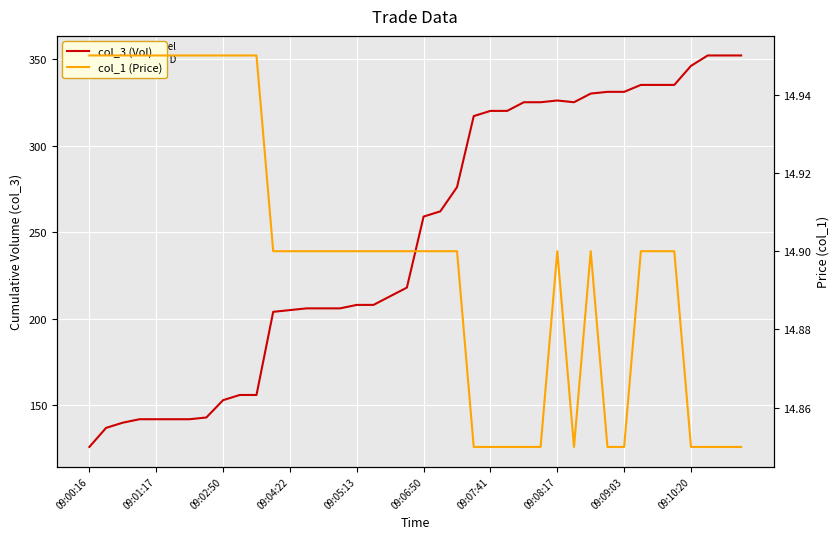

True or false: col_3 (Vol) and col_1 (Price) intersect in this chart.

False